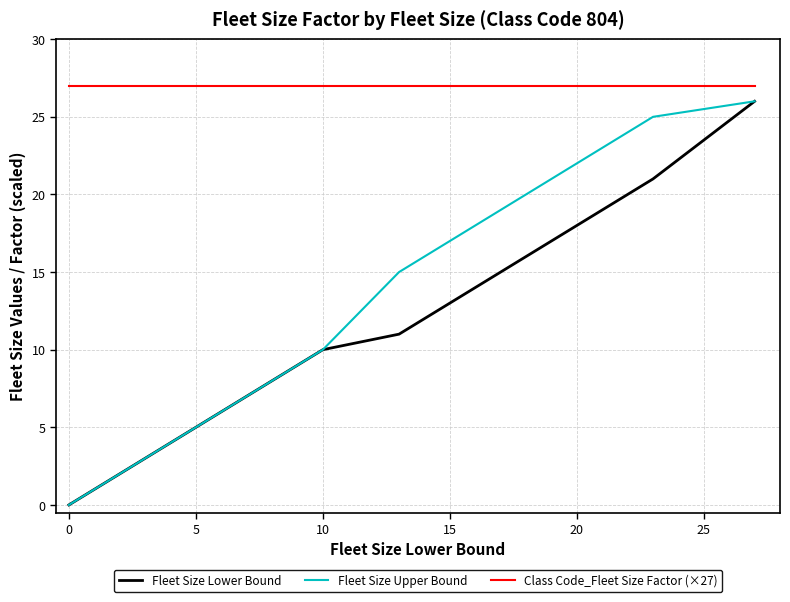

Which series has the largest total across all categories?

Class Code_Fleet Size Factor (×27)